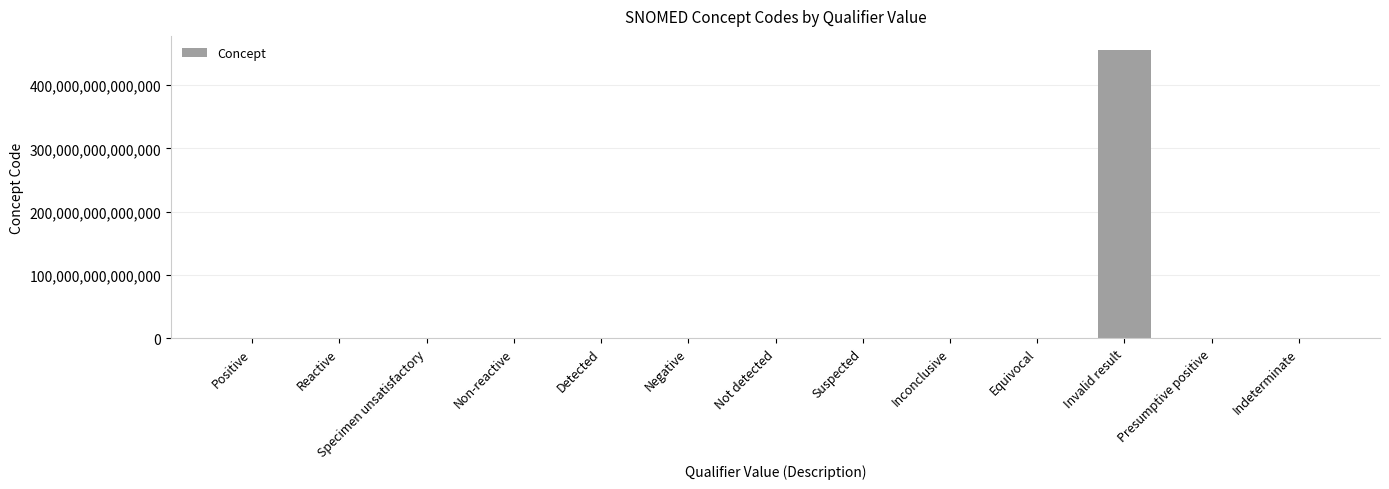

Which category has the highest value across all series?

Invalid result